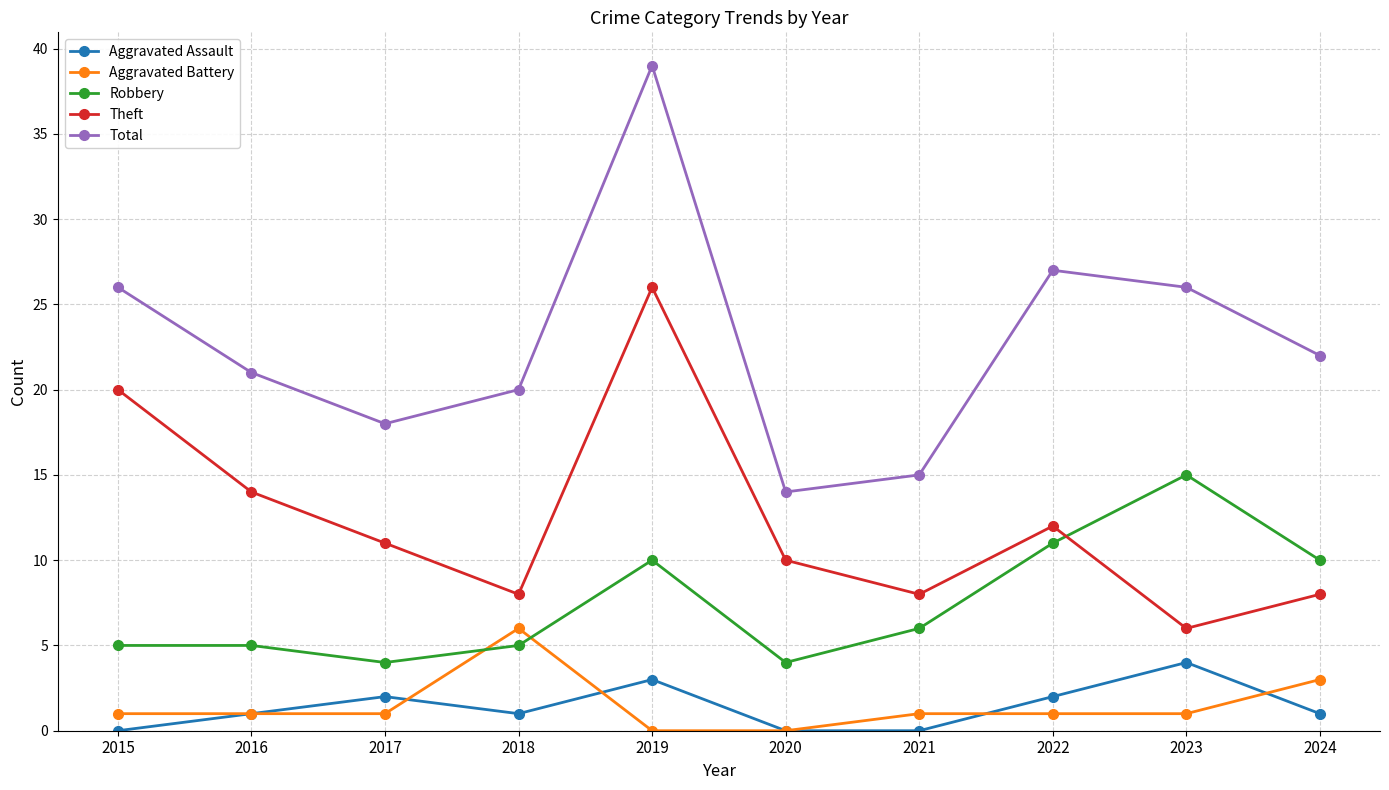

Count the Aggravated Assault values in the range 0 to 2.

8